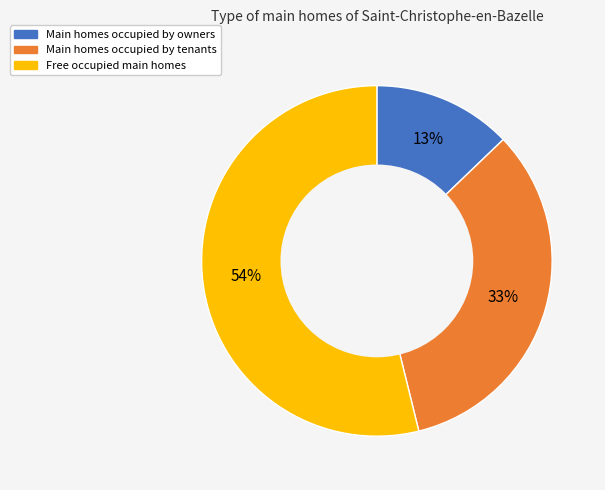

The Free occupied main homes slice represents 54% of the pie. True or false?

True